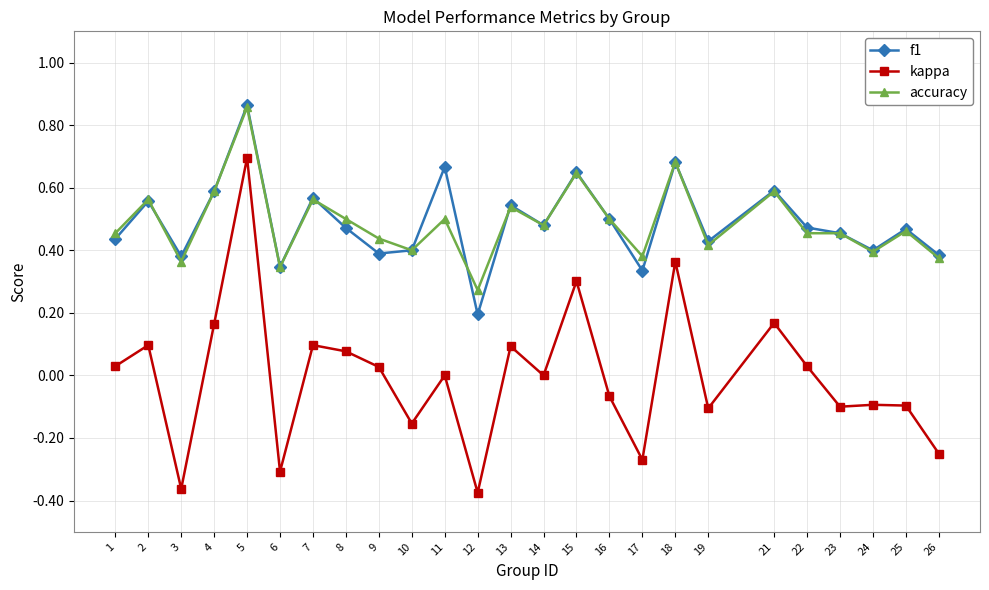

Where is accuracy nearest to the value 0?

12